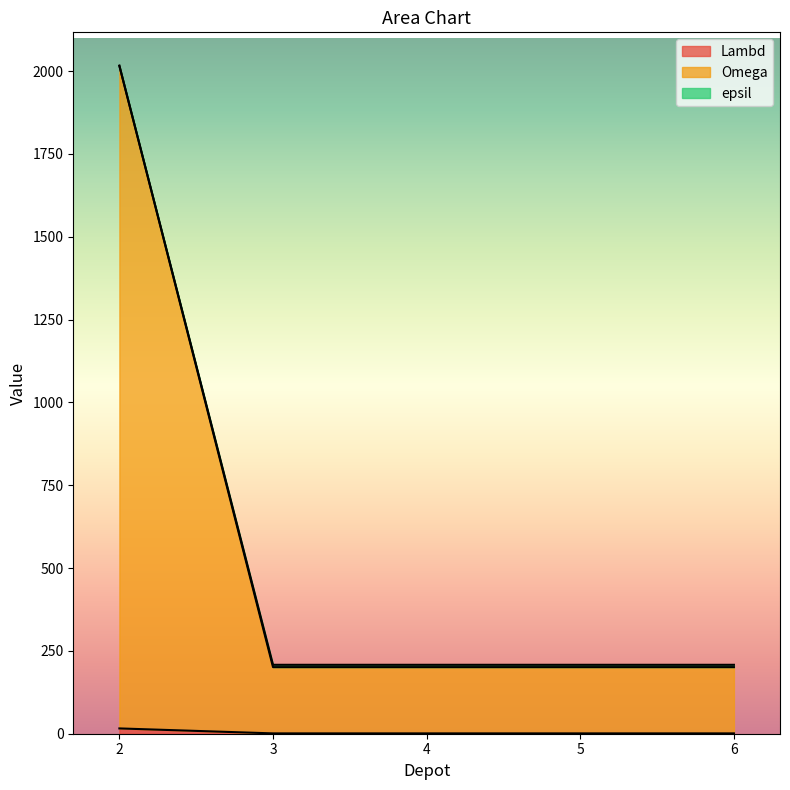

Does the chart display data point markers on the line(s)?

No